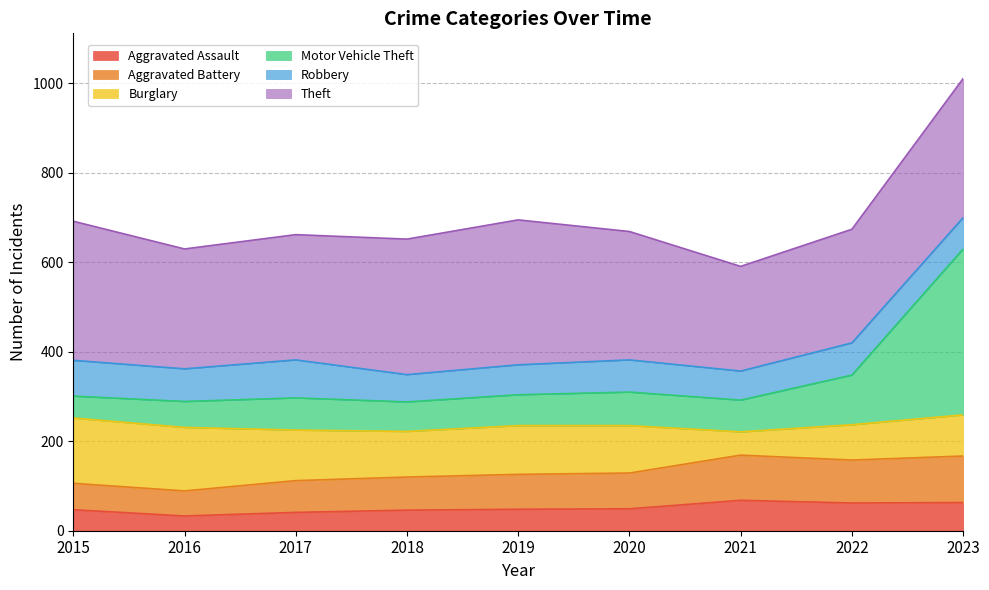

Is it true that Aggravated Assault equals 46 at 2018?

True